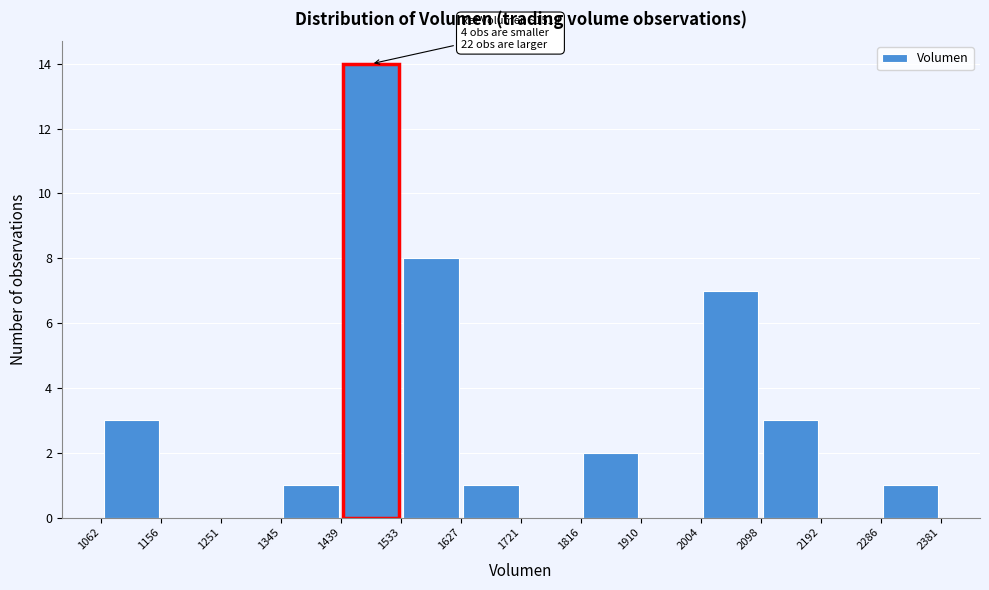

Which range on the x-axis has the tallest bar?

1439 to 1533